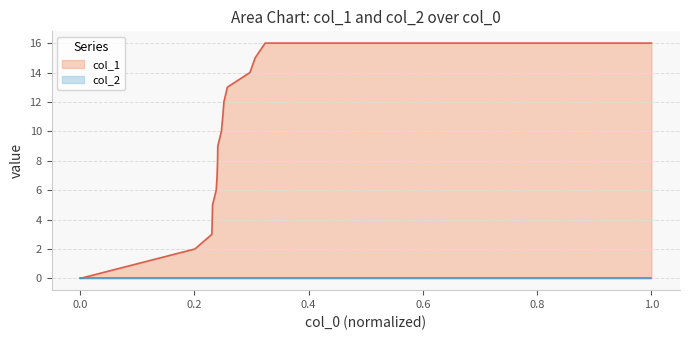

Which series has the widest spread of values?

col_1